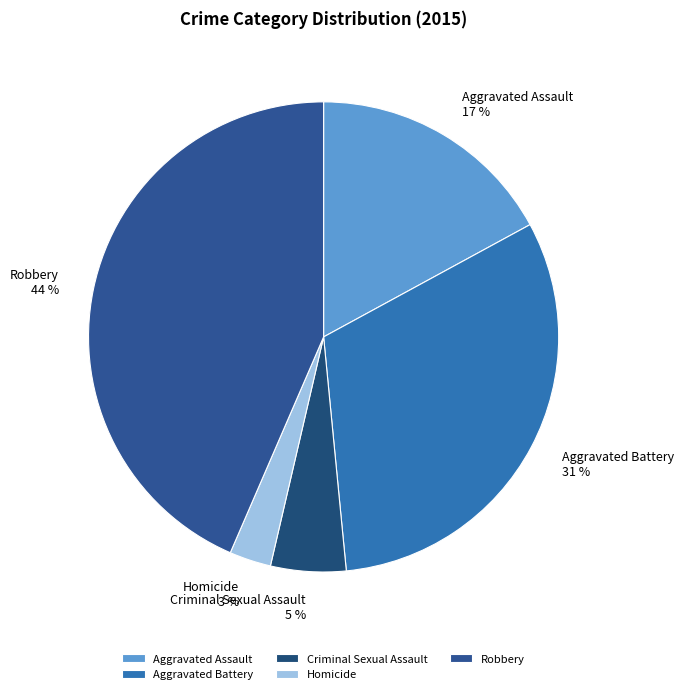

Is the sum of Criminal Sexual Assault and Aggravated Battery greater than half?

No